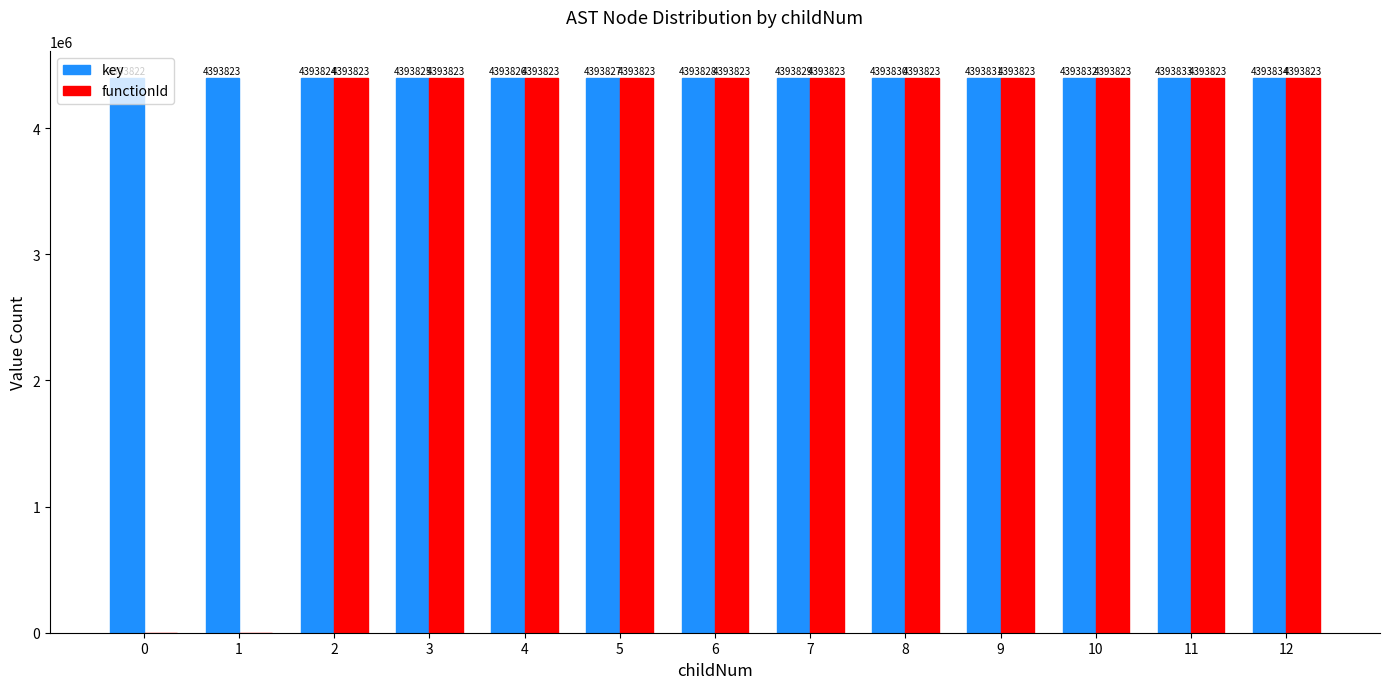

Is it true that key equals 6048574 at 8?

False